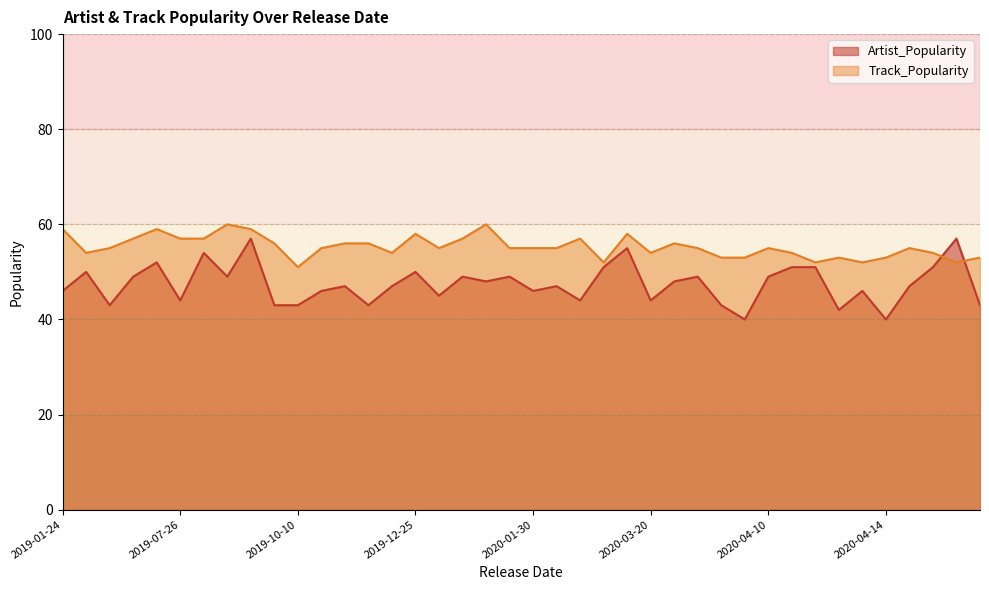

Read the Artist_Popularity value at 2020-04-14.

40